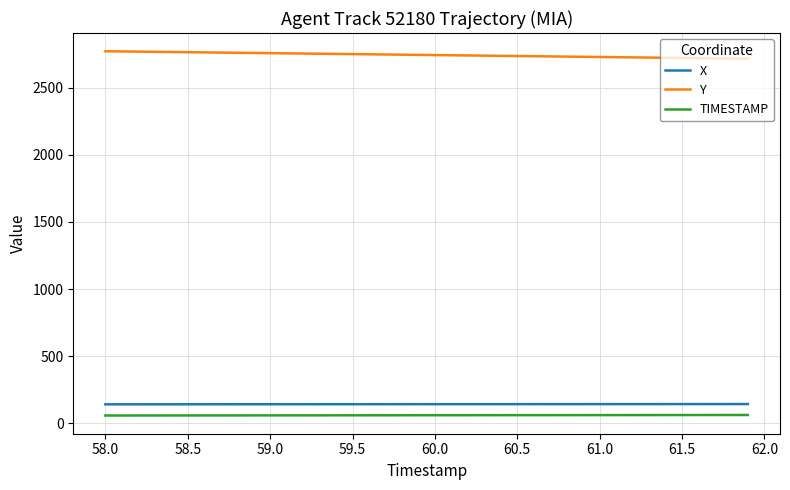

What is the maximum value for TIMESTAMP?

61.9